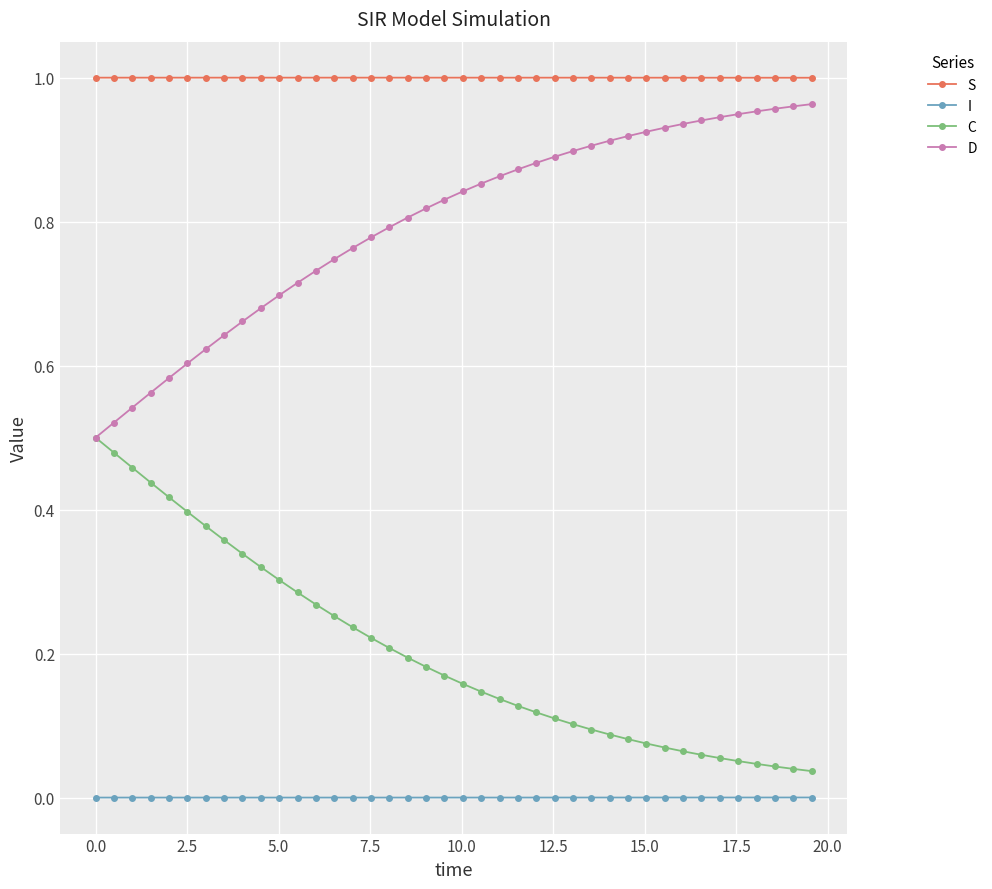

True or false: I and C cross at least once.

False